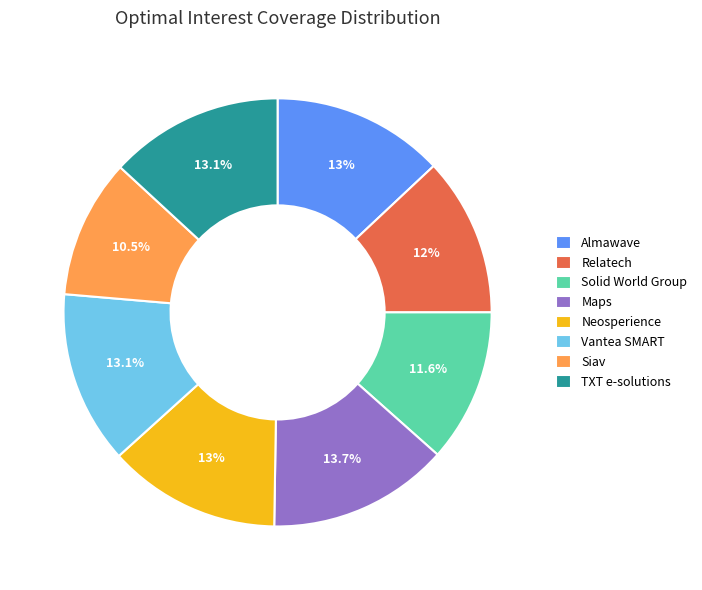

To the nearest percent, what is the average slice percentage?

12%